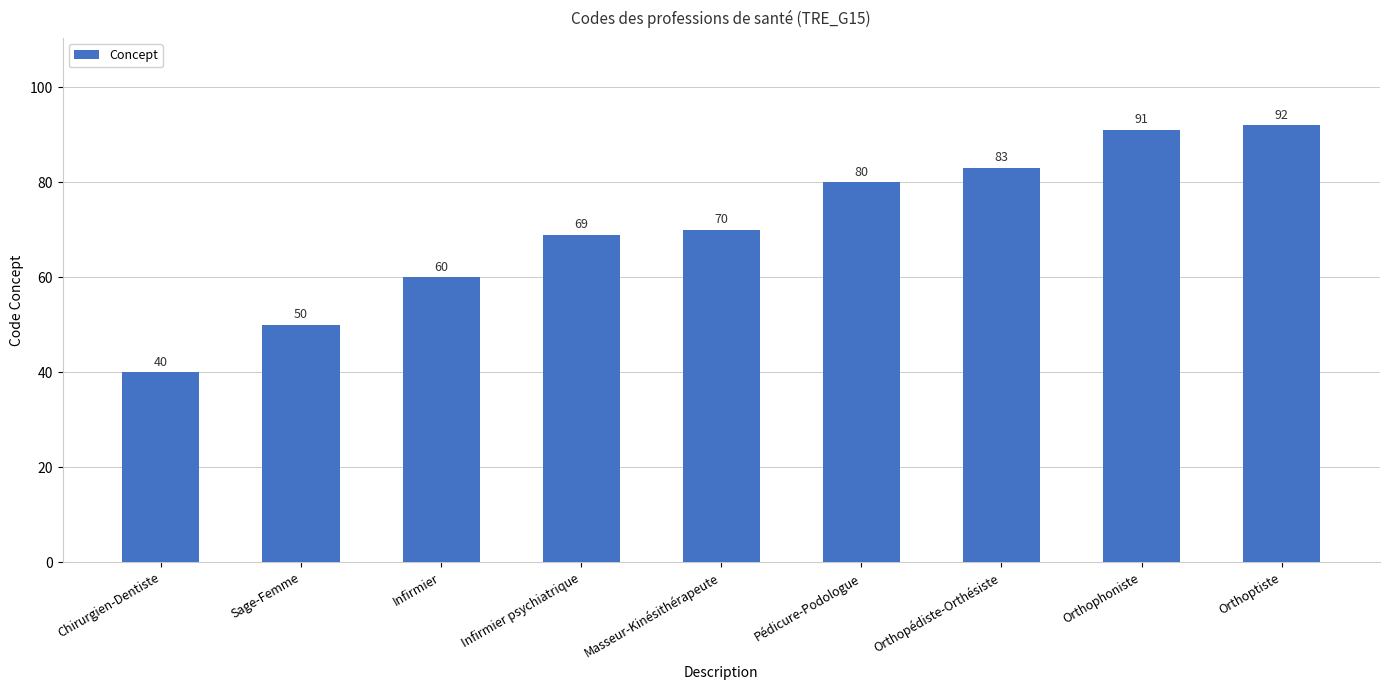

What is the average value?

71